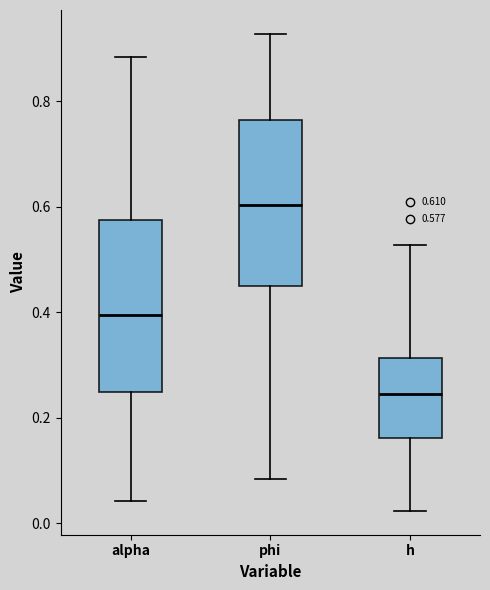

Which box has the highest median line?

phi